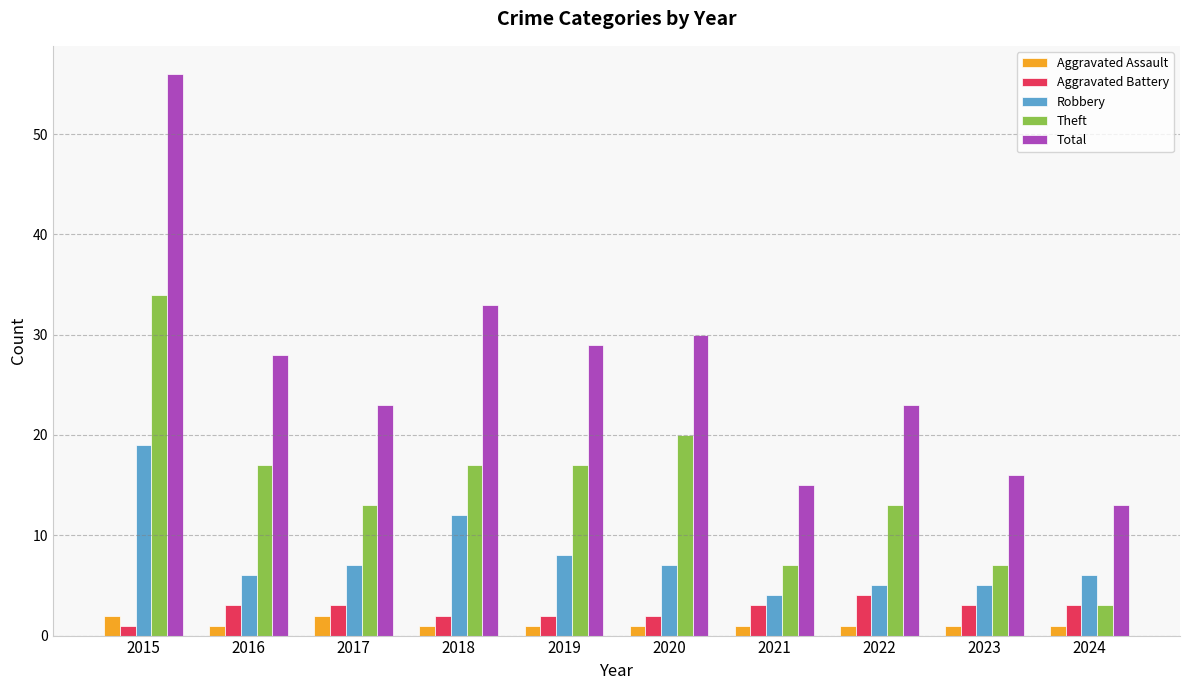

The Theft series shows 26 at 2018. True or false?

False